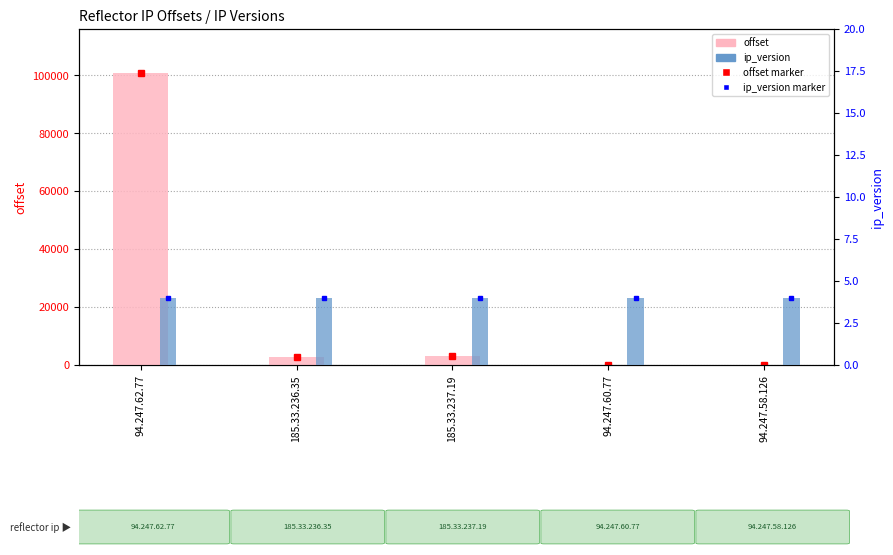

What is the value of the ip_version bar at the 4th from the left?

4